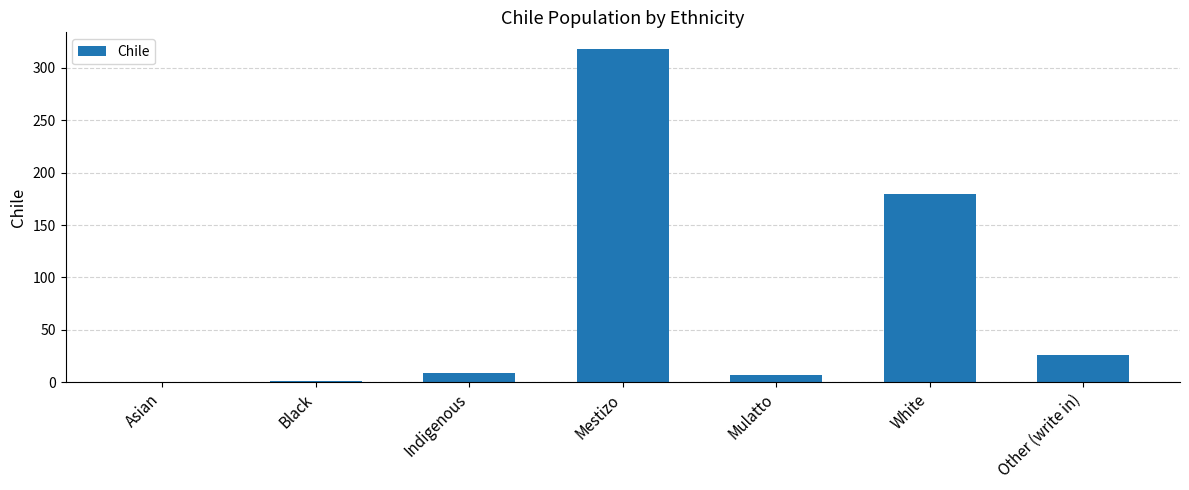

How many distinct data groups are displayed?

1